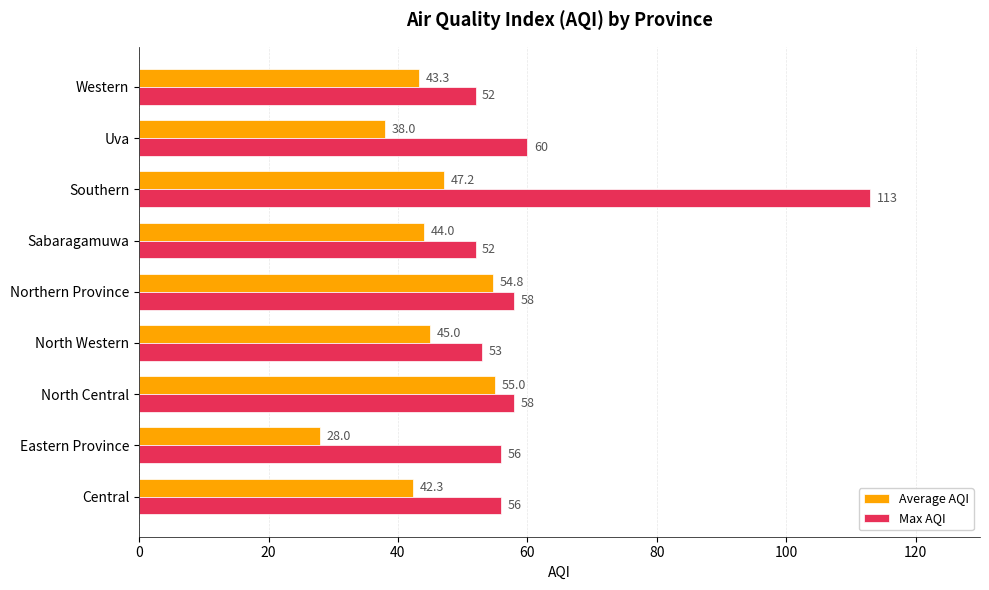

Rank the series by their maximum value, from lowest to highest.

Average AQI, Max AQI